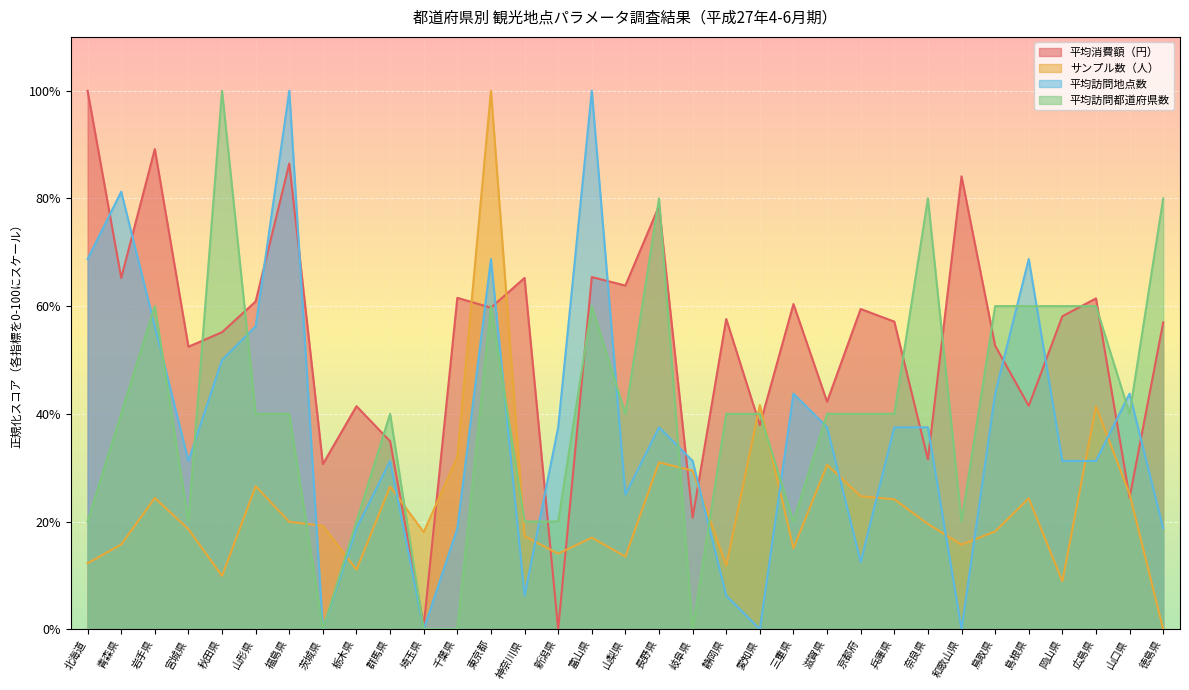

Where do 平均訪問都道府県数 and サンプル数（人） first cross each other?

福島県 and 茨城県